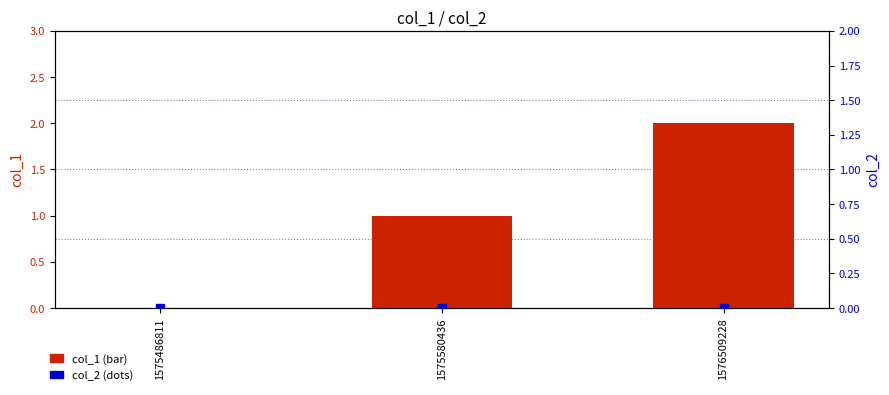

Is the value of col_1 (bar) at 1576509228 greater than the value of col_2 (dots) at 1576509228?

Yes